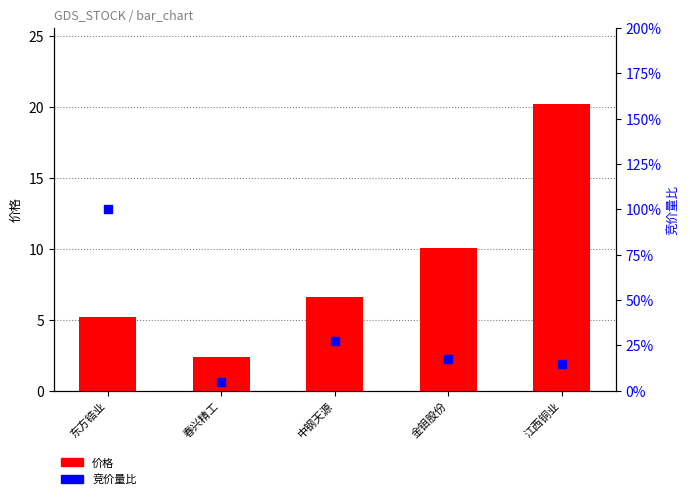

At how many categories does at least one series exceed 13?

1